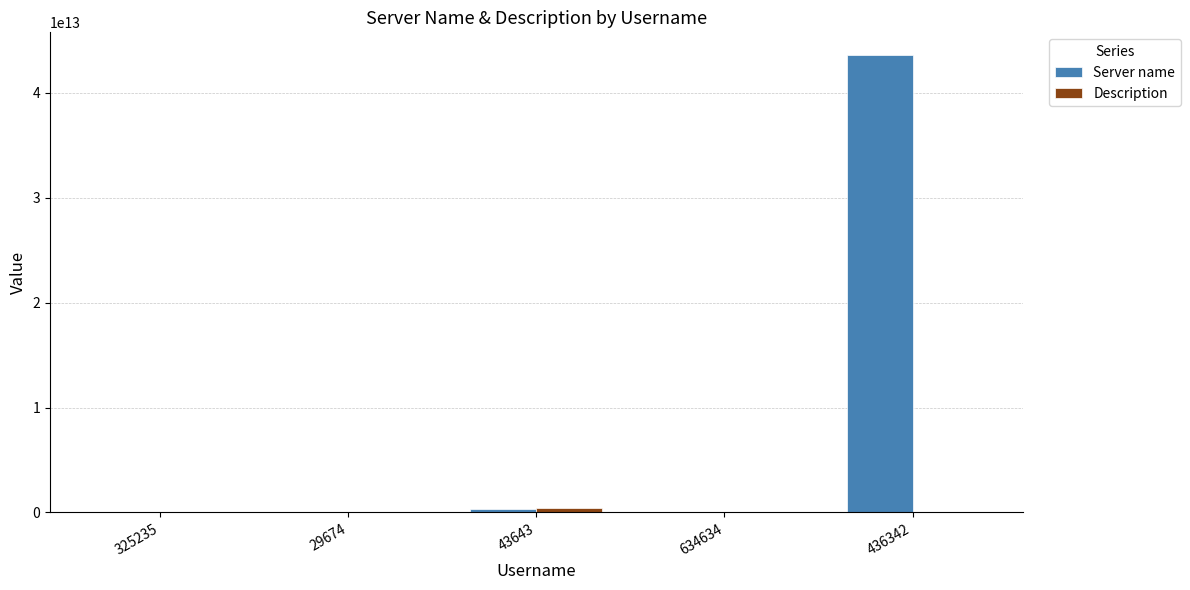

Which series changed the most between 325235 and 436342?

Server name